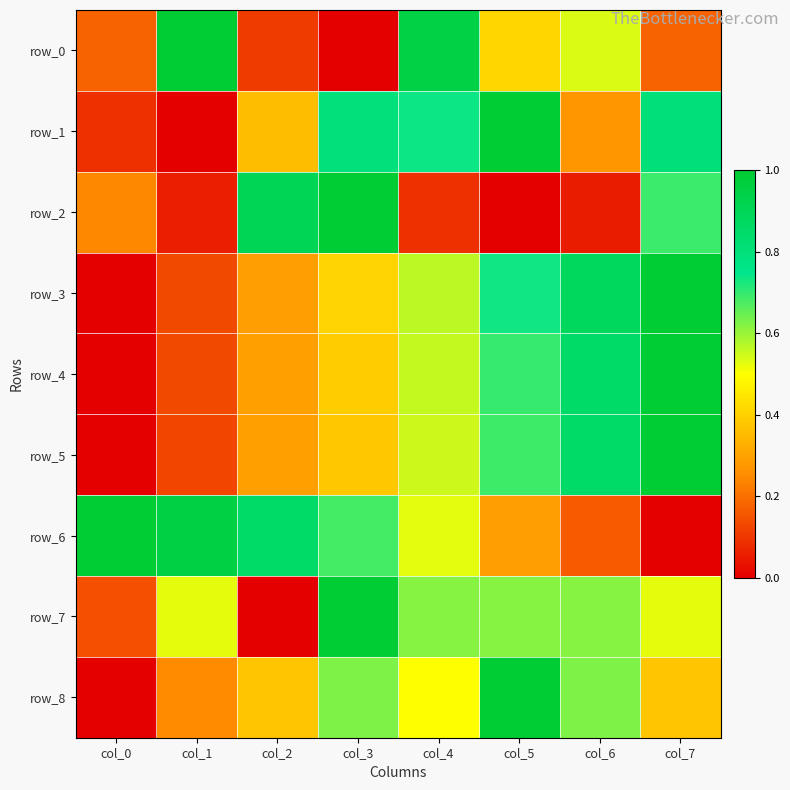

Reading left to right, what are all the values shown in this chart?

row_0: col_0=0.2	col_1=1.0	col_2=0.1	col_3=0.0	col_4=0.9	col_5=0.4	col_6=0.5	col_7=0.2
row_1: col_0=0.1	col_1=0.0	col_2=0.4	col_3=0.8	col_4=0.7	col_5=1.0	col_6=0.3	col_7=0.8
row_2: col_0=0.2	col_1=0.1	col_2=0.9	col_3=1.0	col_4=0.1	col_5=0.0	col_6=0.1	col_7=0.7
row_3: col_0=0.0	col_1=0.1	col_2=0.3	col_3=0.4	col_4=0.6	col_5=0.7	col_6=0.9	col_7=1.0
row_4: col_0=0.0	col_1=0.1	col_2=0.3	col_3=0.4	col_4=0.6	col_5=0.7	col_6=0.9	col_7=1.0
row_5: col_0=0.0	col_1=0.1	col_2=0.3	col_3=0.4	col_4=0.6	col_5=0.7	col_6=0.9	col_7=1.0
row_6: col_0=1.0	col_1=1.0	col_2=0.9	col_3=0.7	col_4=0.5	col_5=0.3	col_6=0.2	col_7=0.0
row_7: col_0=0.1	col_1=0.5	col_2=0.0	col_3=1.0	col_4=0.6	col_5=0.6	col_6=0.6	col_7=0.5
row_8: col_0=0.0	col_1=0.3	col_2=0.4	col_3=0.6	col_4=0.5	col_5=1.0	col_6=0.6	col_7=0.4